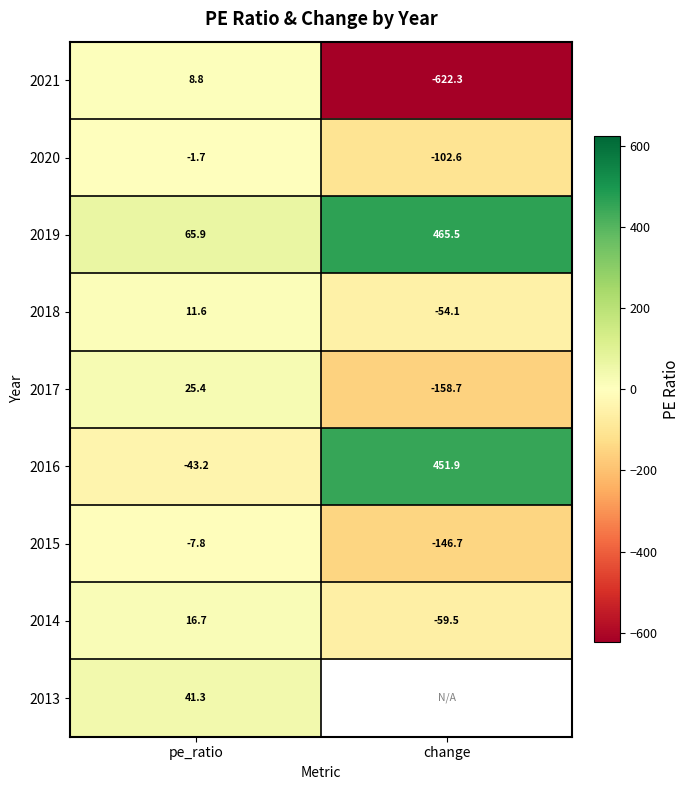

At which category does the chart reach its peak across all series?

change